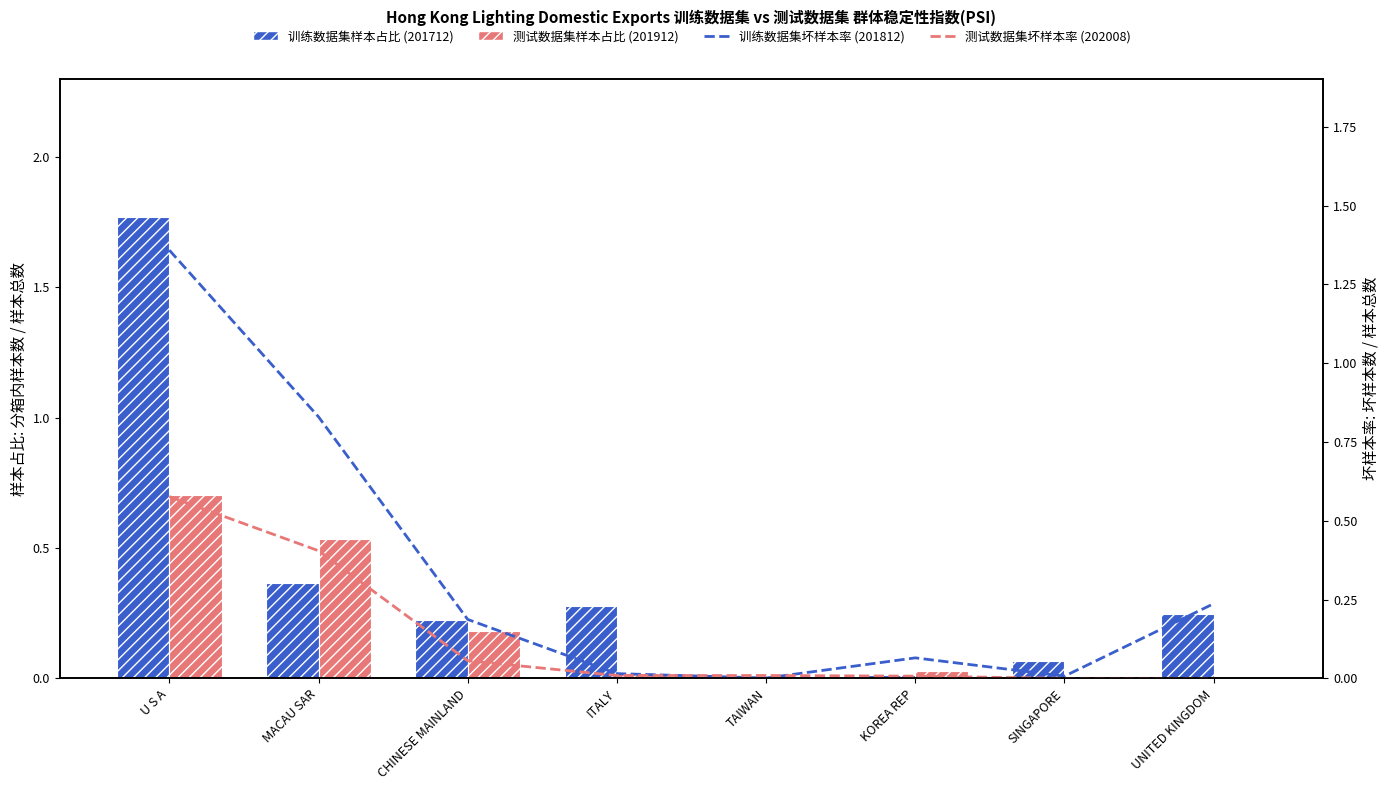

Reading left to right, extract all data points from this chart.

201712 USD Mil: U S A=1.8	MACAU SAR=0.4	CHINESE MAINLAND=0.2	ITALY=0.3	TAIWAN=0.0	KOREA REP=0.0	SINGAPORE=0.1	UNITED KINGDOM=0.2
201912 USD Mil: U S A=0.7	MACAU SAR=0.5	CHINESE MAINLAND=0.2	ITALY=0.0	TAIWAN=0.0	KOREA REP=0.0	SINGAPORE=0.0	UNITED KINGDOM=0.0
201812 USD Mil (line): U S A=1.4	MACAU SAR=0.8	CHINESE MAINLAND=0.2	ITALY=0.0	TAIWAN=0.0	KOREA REP=0.1	SINGAPORE=0.0	UNITED KINGDOM=0.2
202008 USD Mil (line): U S A=0.6	MACAU SAR=0.4	CHINESE MAINLAND=0.1	ITALY=0.0	TAIWAN=0.0	KOREA REP=0.0	SINGAPORE=0.0	UNITED KINGDOM=0.0